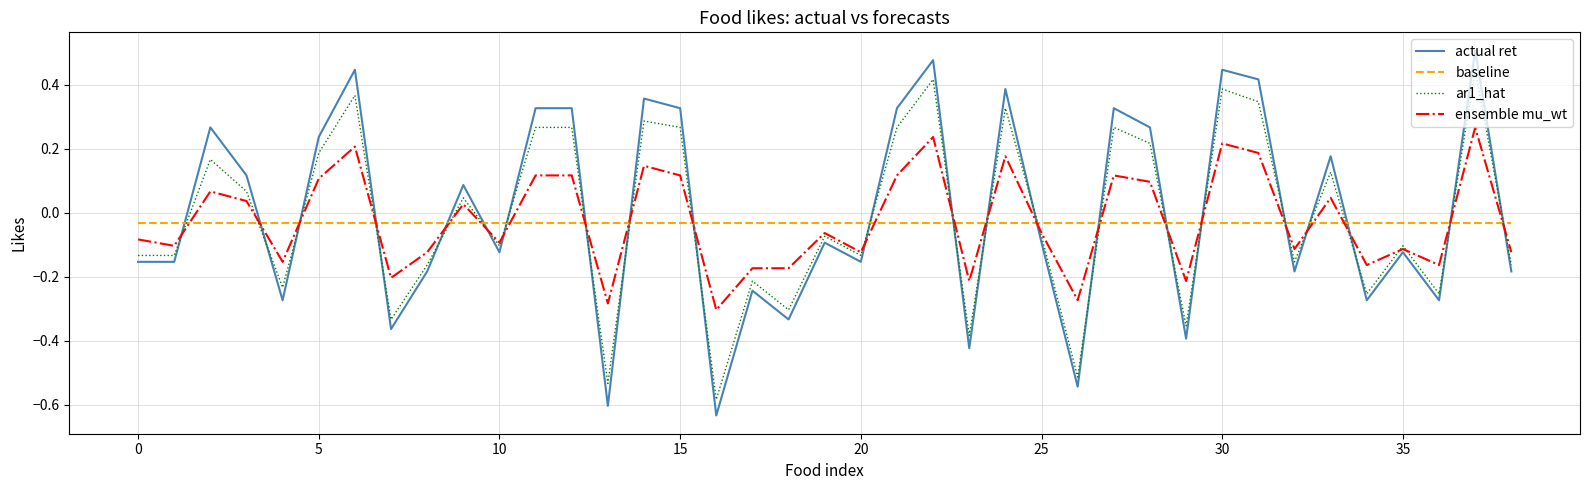

Which series has the widest spread of values?

actual ret